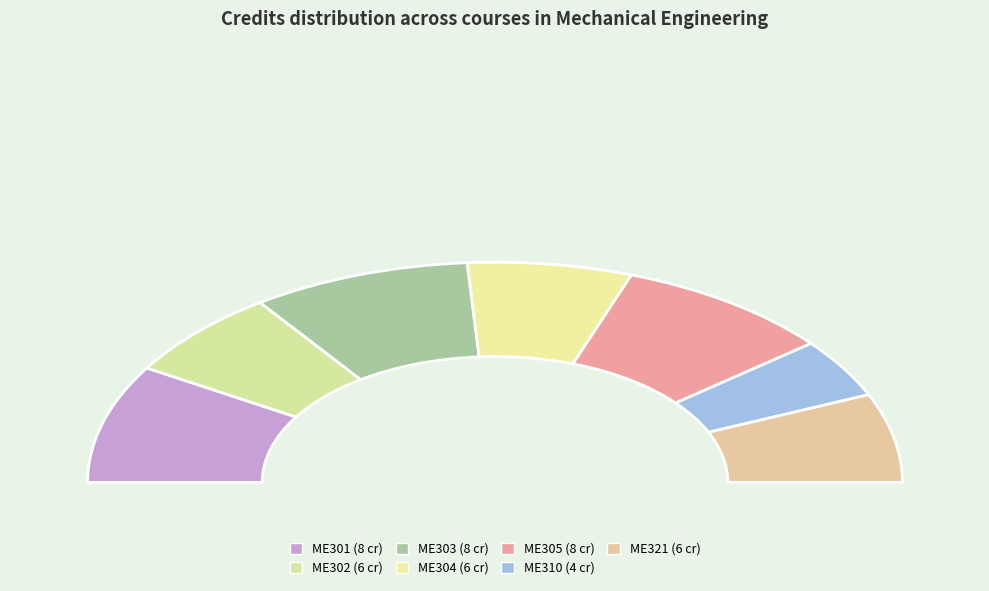

Does any single category account for the majority?

No